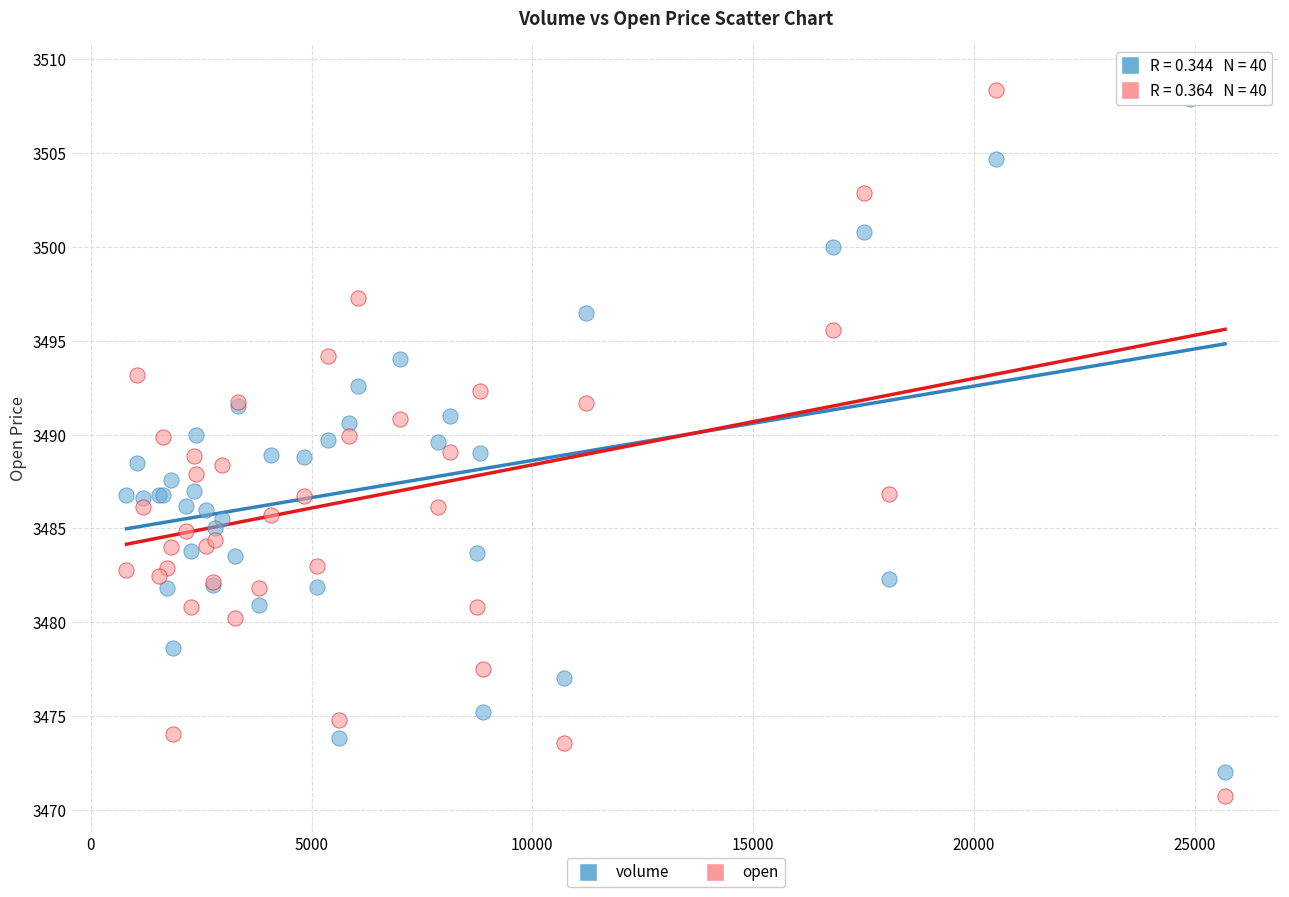

What is the X range (max minus min) for the scatter plot?

24885.0